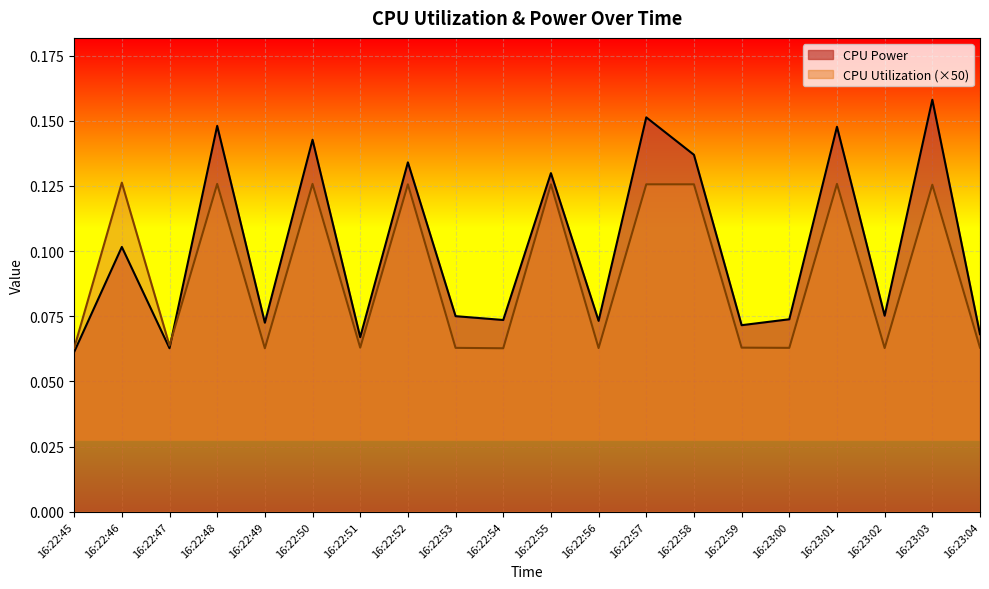

What position from the left is 16:22:53?

9